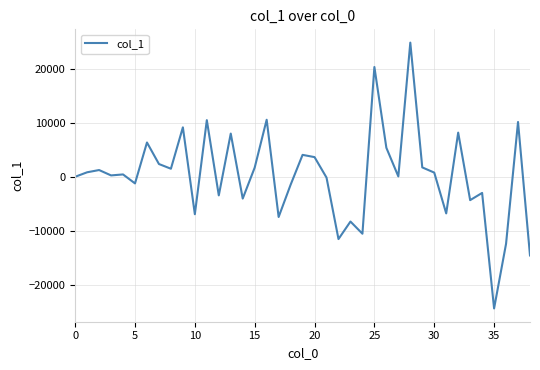

How many lines are shown in the chart?

1